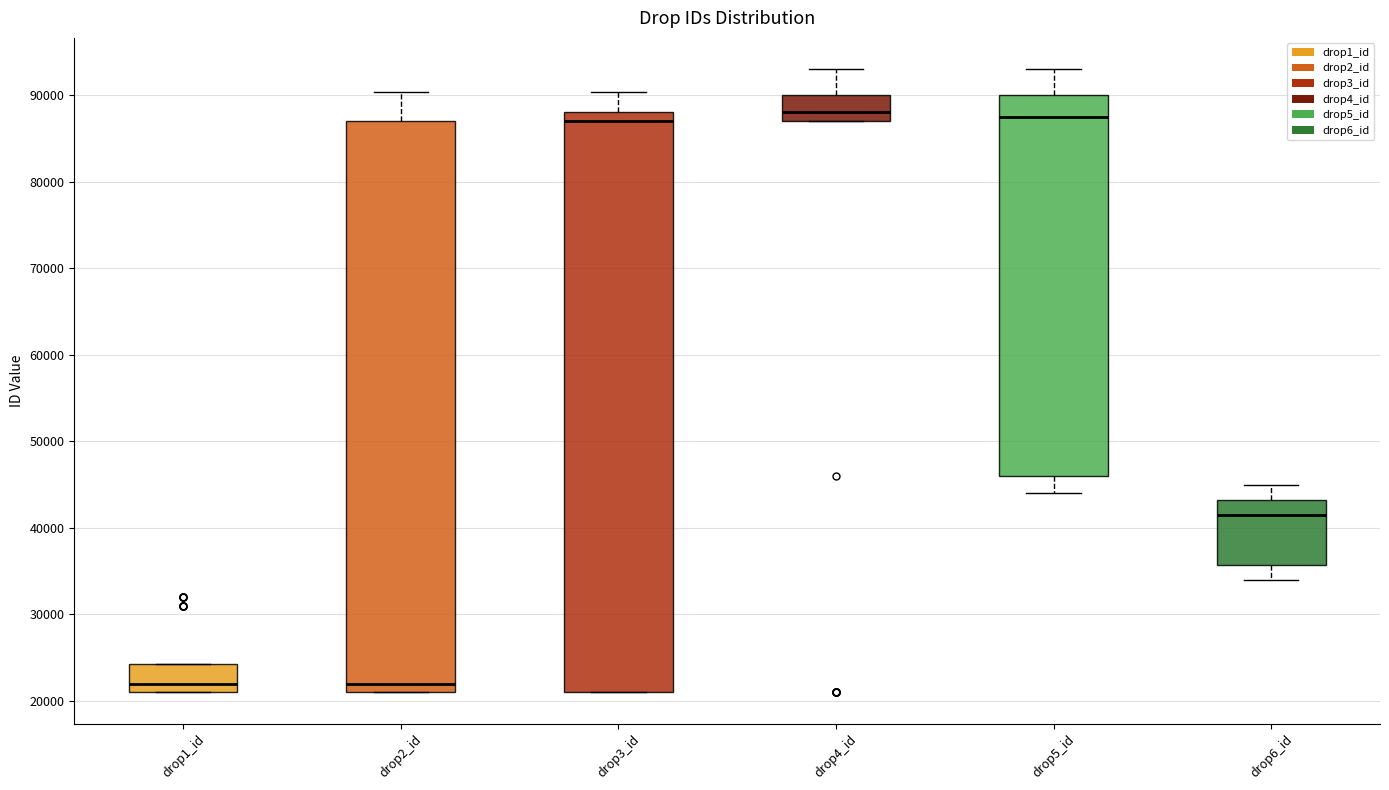

Where does the upper whisker of the box for drop6_id end on the y-axis? The values are not printed on the chart, so give them approximately, as read against the axis.

45000